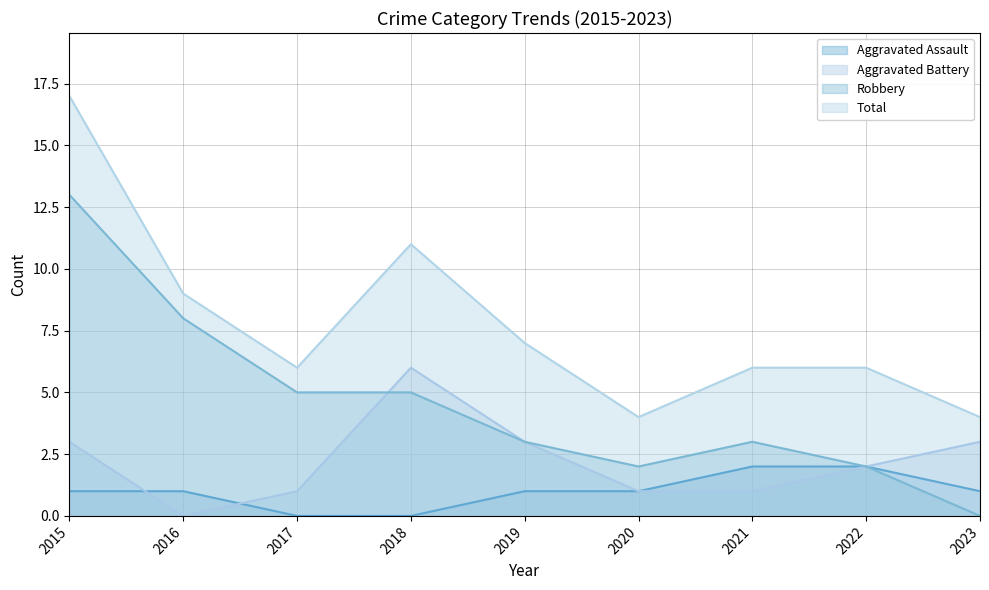

True or false: Robbery has more than 2 interior local peaks.

False